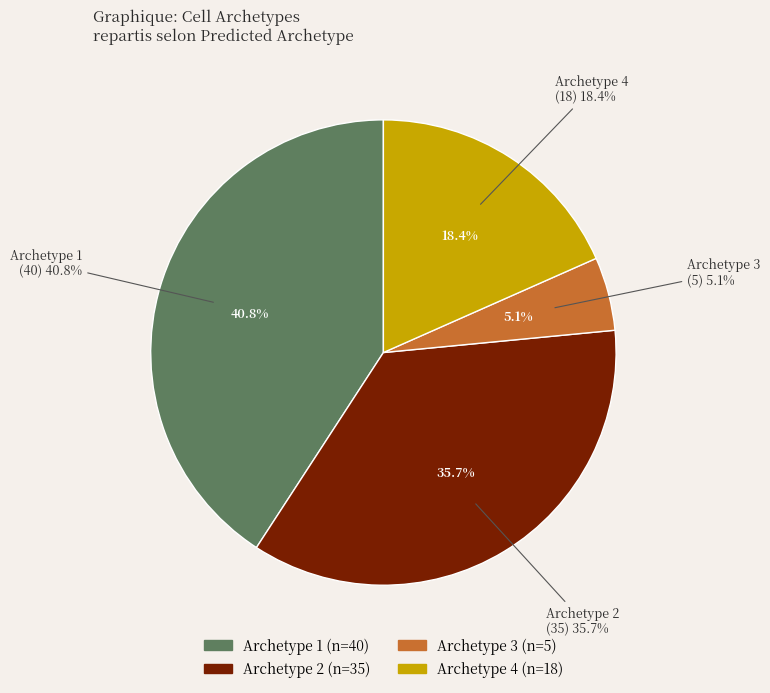

What is the total percentage of Archetype 4 and Archetype 1?

59.2%